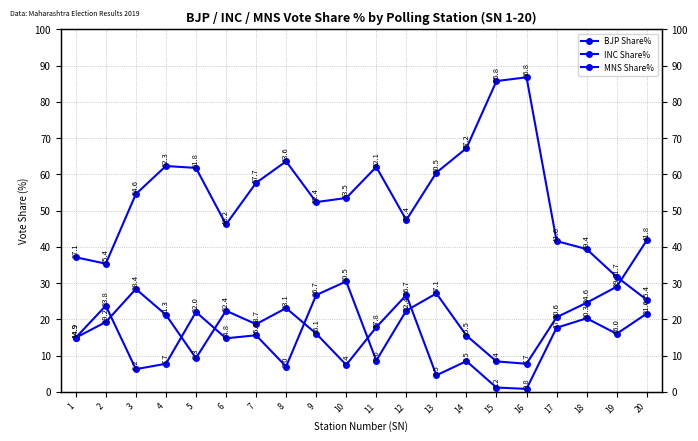

How many lines are shown in the chart?

3